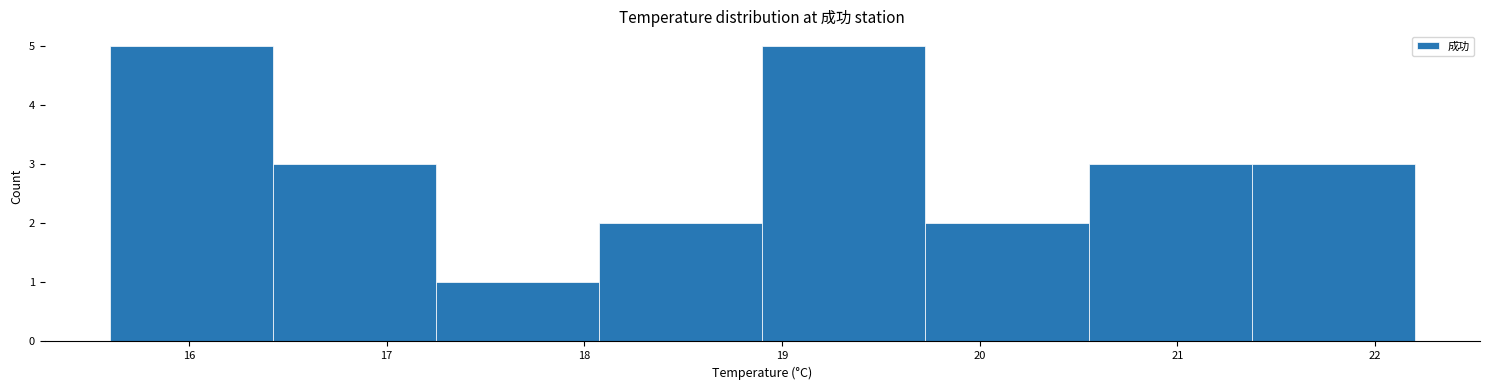

Reading left to right, transcribe this chart: for each bar, give the range it covers on the x-axis and its height. Neither the bar edges nor the heights are printed on the chart, so give them approximately, as read against the axes.

15.6 to 16.4: 5
16.4 to 17.3: 3
17.3 to 18.1: 1
18.1 to 18.9: 2
18.9 to 19.7: 5
19.7 to 20.6: 2
20.6 to 21.4: 3
21.4 to 22.2: 3